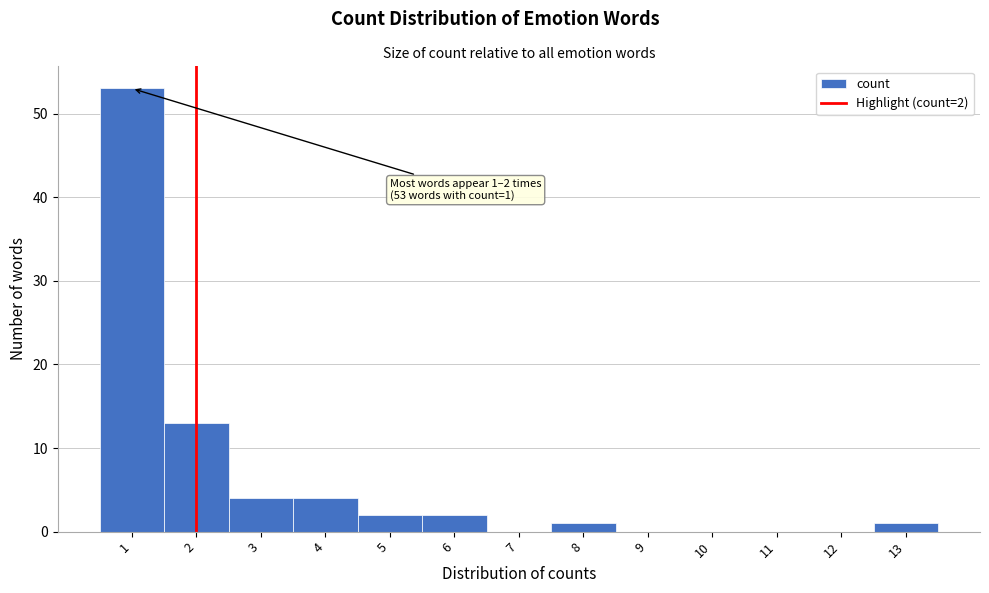

Over which range of the x-axis is the bar tallest?

0.5 to 1.5